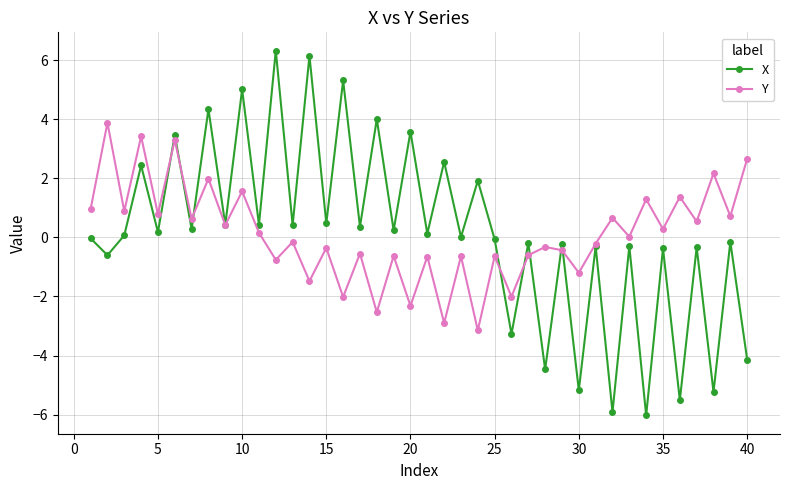

What is the difference between the maximum and minimum values in the Y series?

7.0